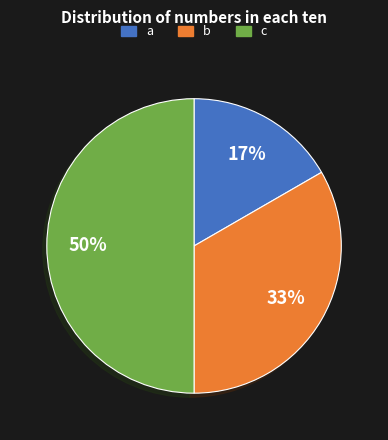

Rank the categories by value from lowest to highest.

a, b, c